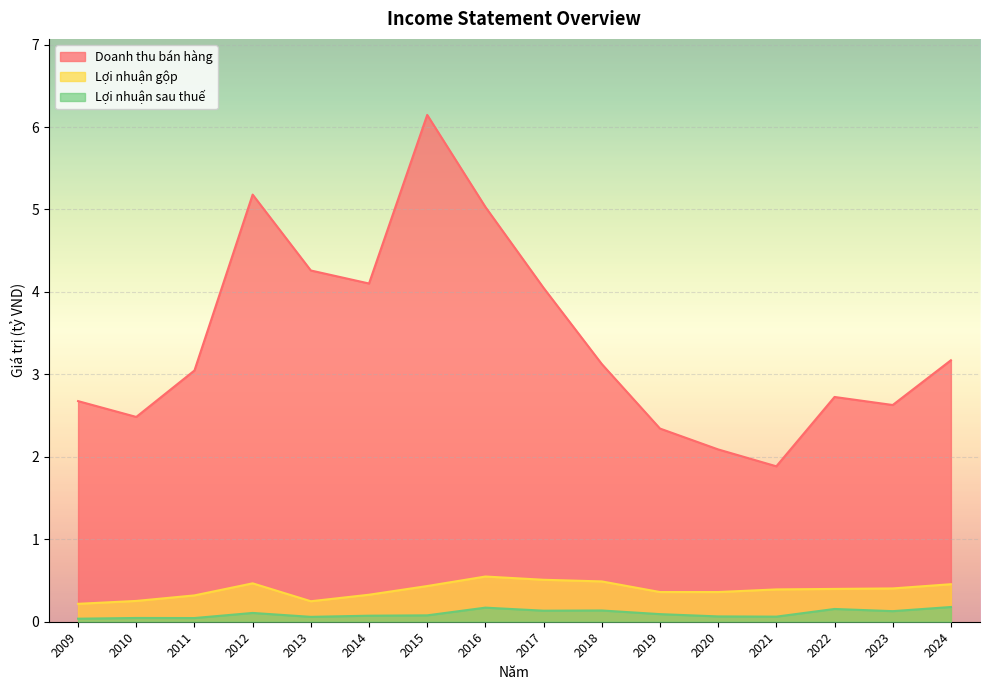

True or false: Lợi nhuận sau thuế has a value of 0.1 at 2024.

False